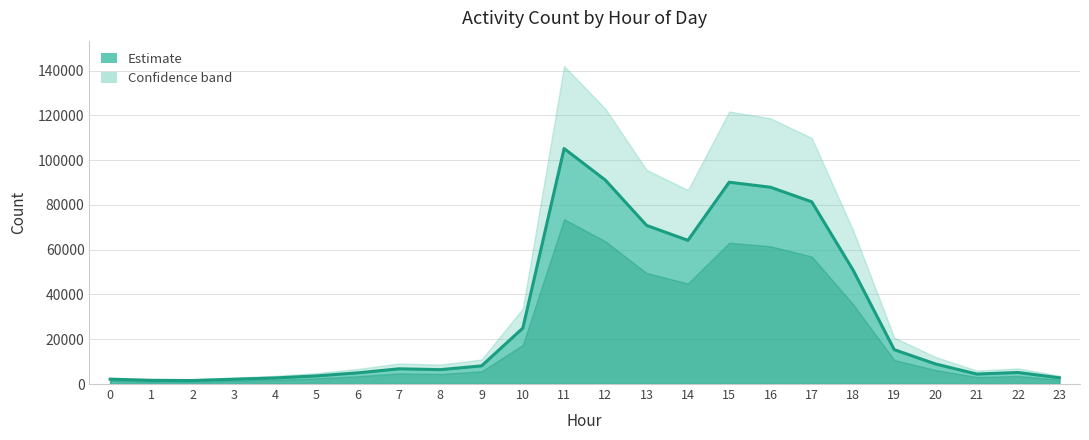

What is the change in value from 5 to 16?

+84284